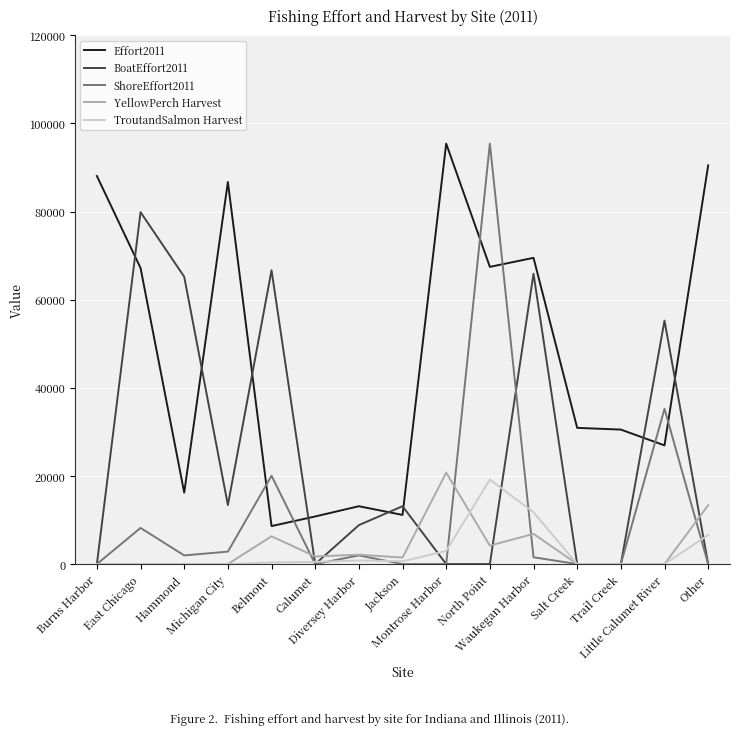

Which series ends up on top after the final intersection of Effort2011 and ShoreEffort2011?

Effort2011